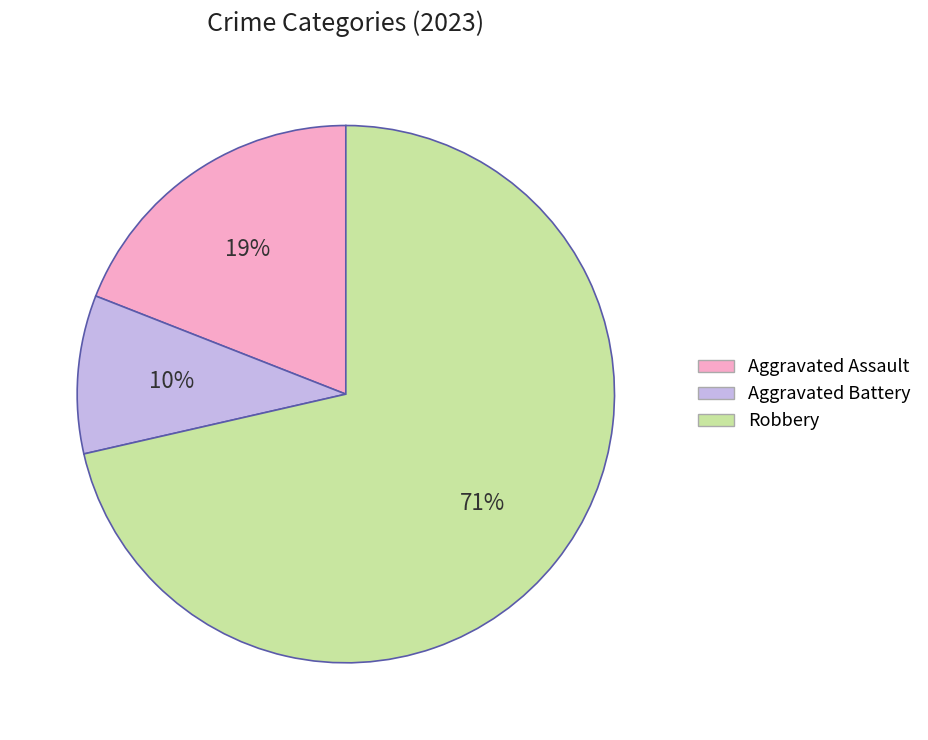

Is there any slice that represents more than half of the pie?

Yes